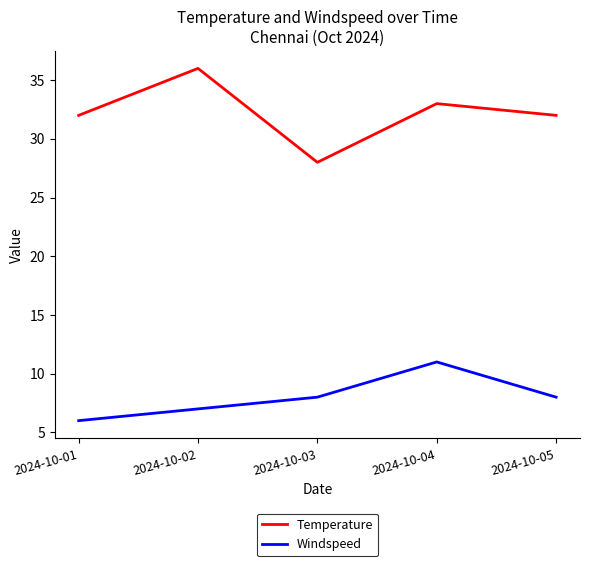

The value of Windspeed at 2024-10-02 is 3. True or false?

False